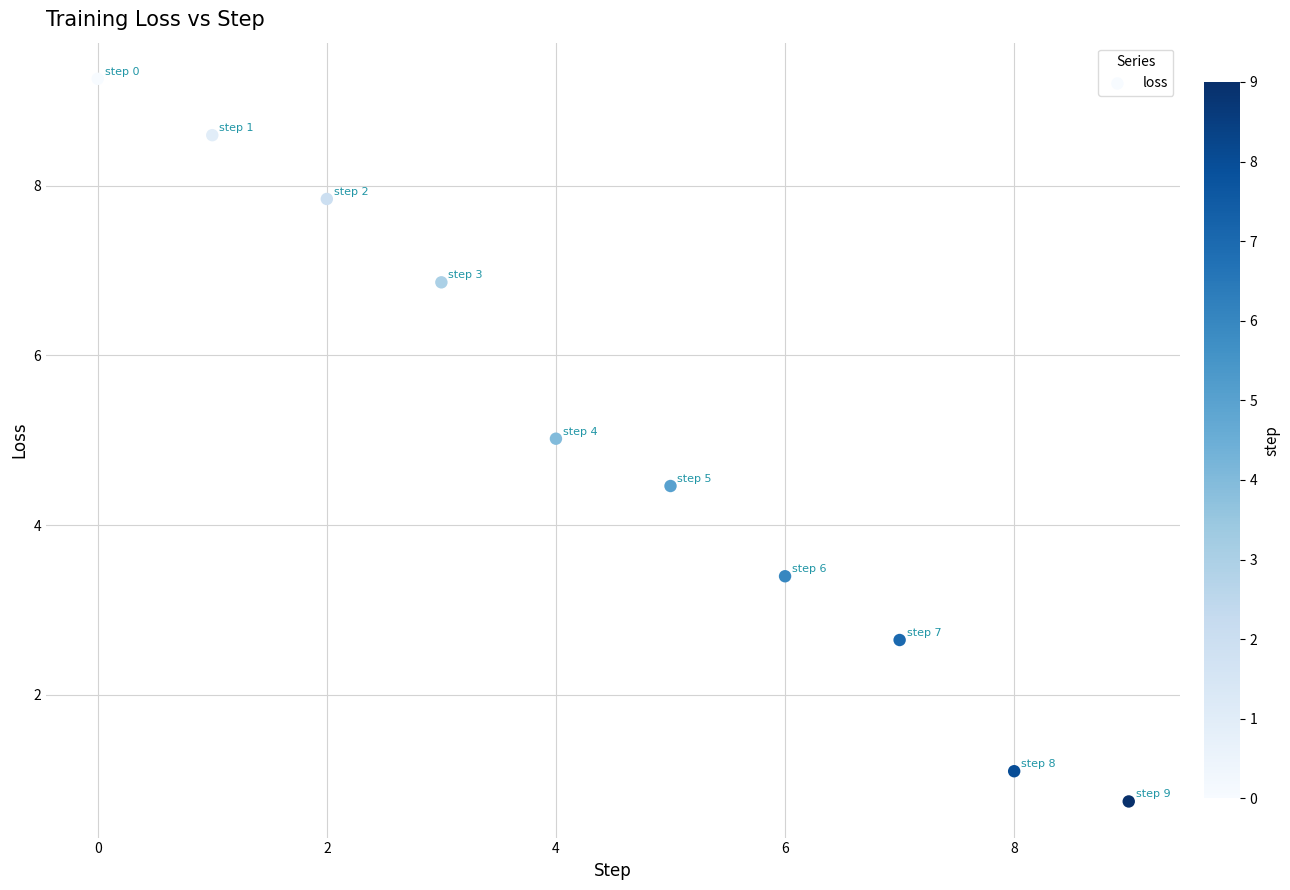

What is the average Y value?

5.0